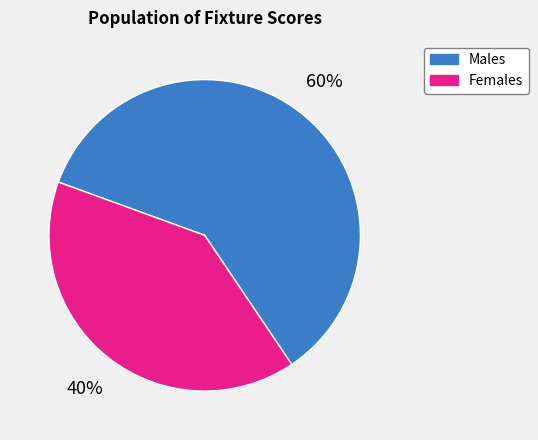

To the nearest percent, what portion does Males represent?

60%